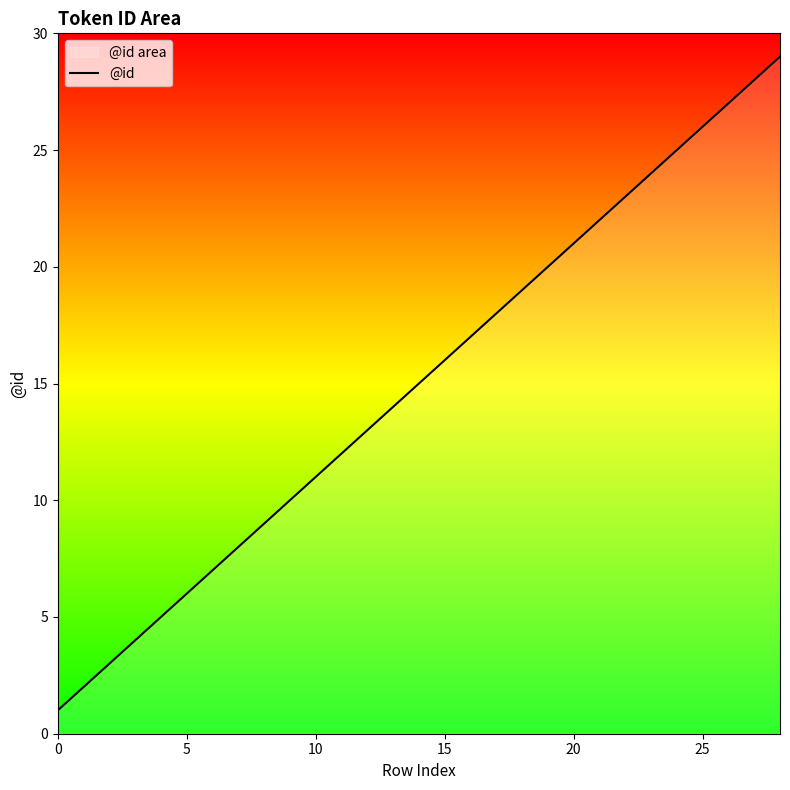

Which category has the highest value across all series?

28